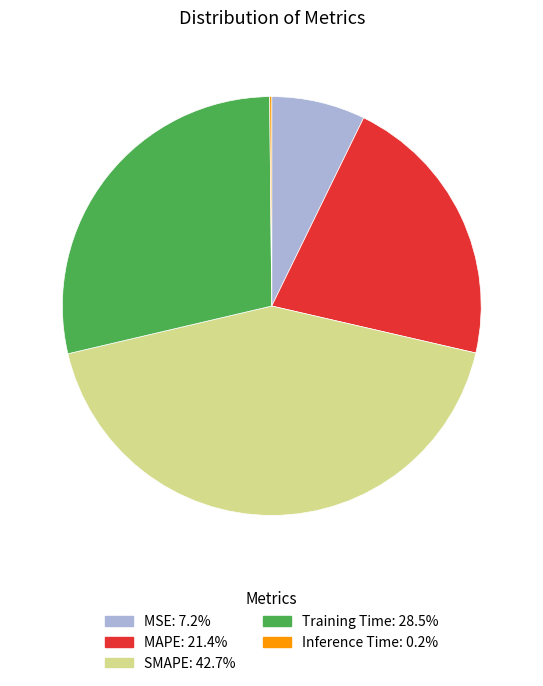

Is there any slice that represents more than half of the pie?

No